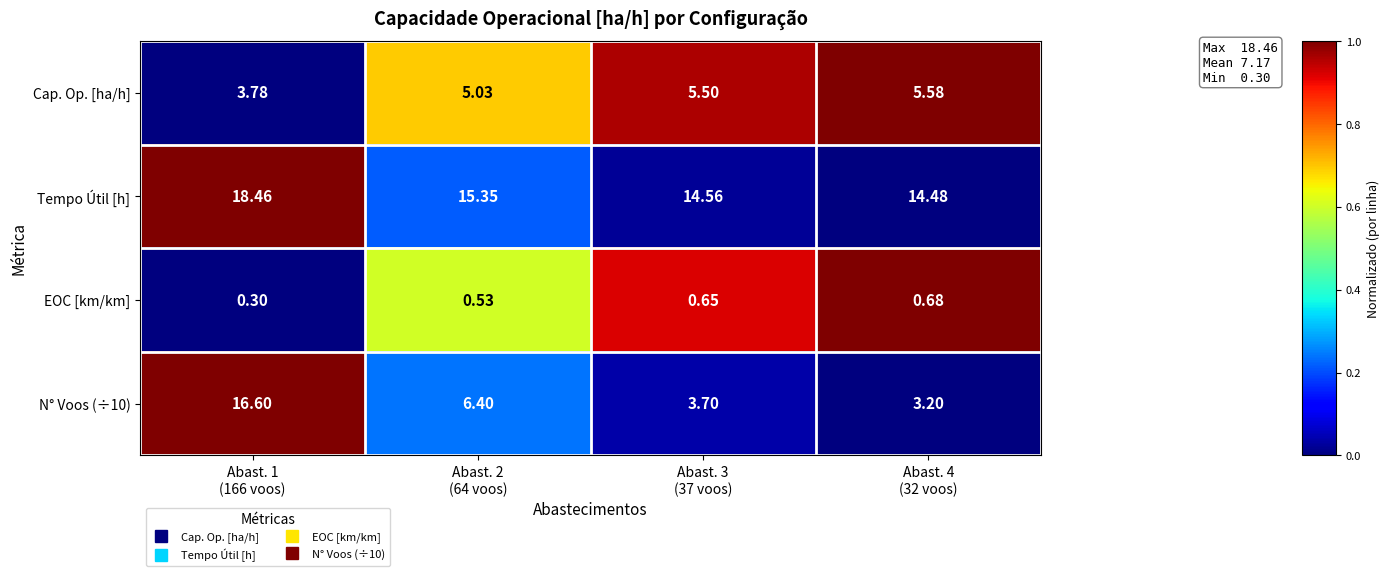

Which series changed the most between Abast. 3
(37 voos) and Abast. 4
(32 voos)?

N° Voos (÷10)